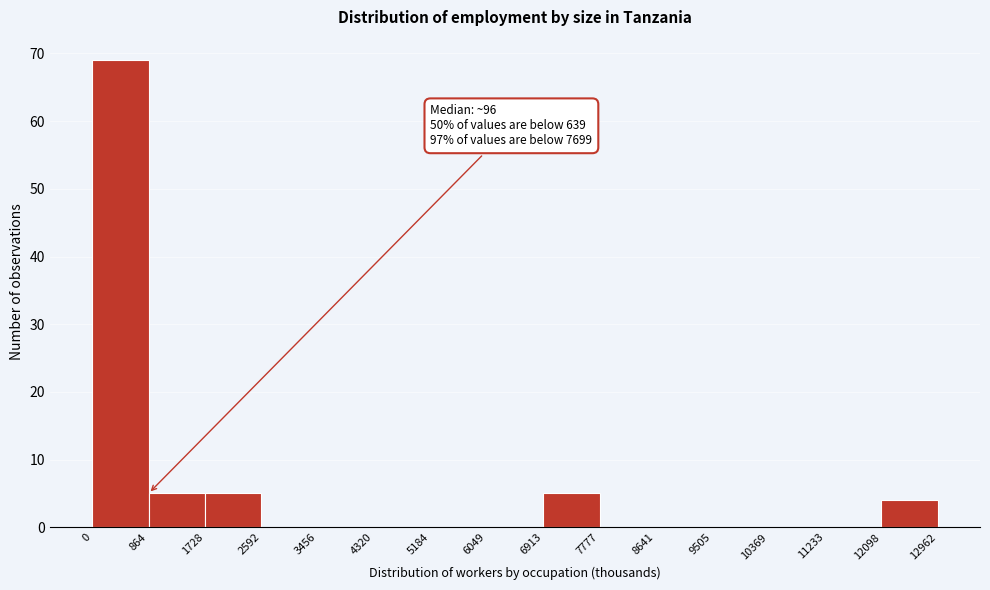

Which range on the x-axis has the tallest bar?

0 to 864